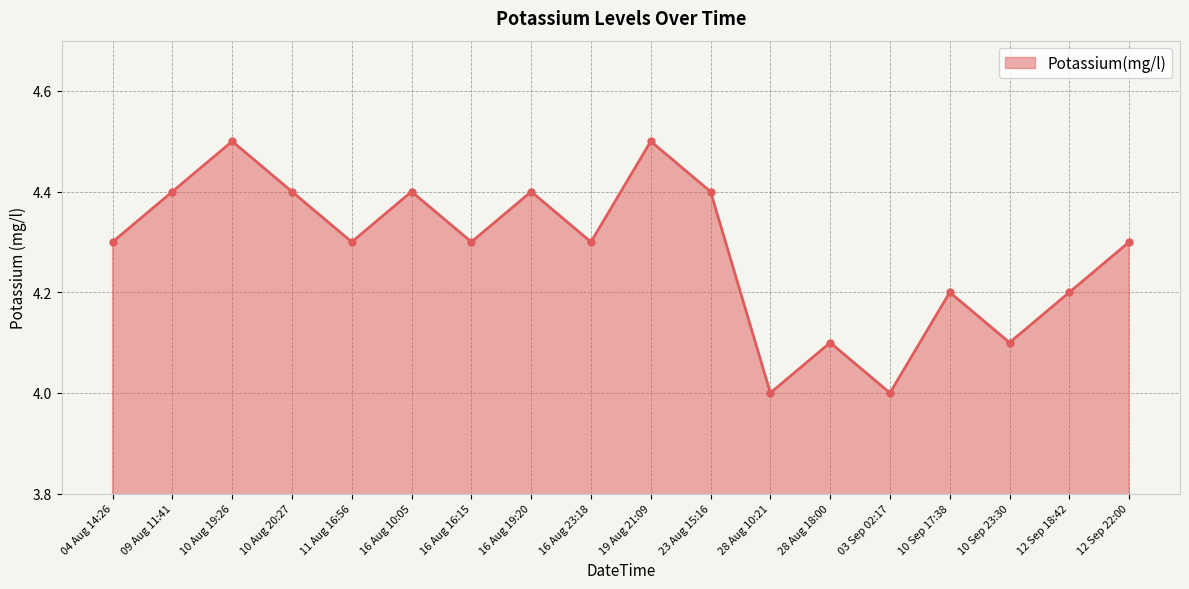

What is the ratio of the value at 16 Aug 23:18 to the value at 16 Aug 10:05?

1.0